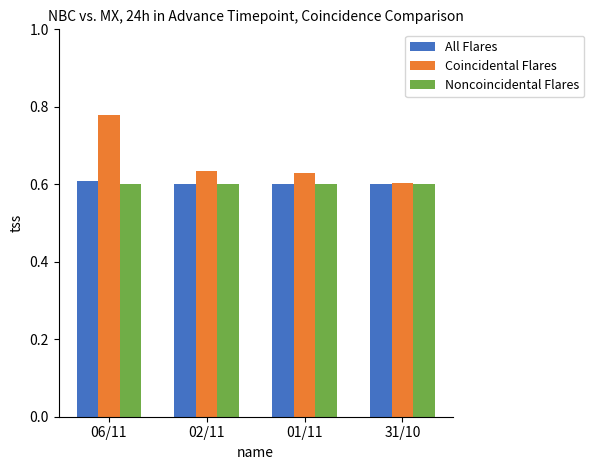

Which series has the widest spread of values?

Coincidental Flares